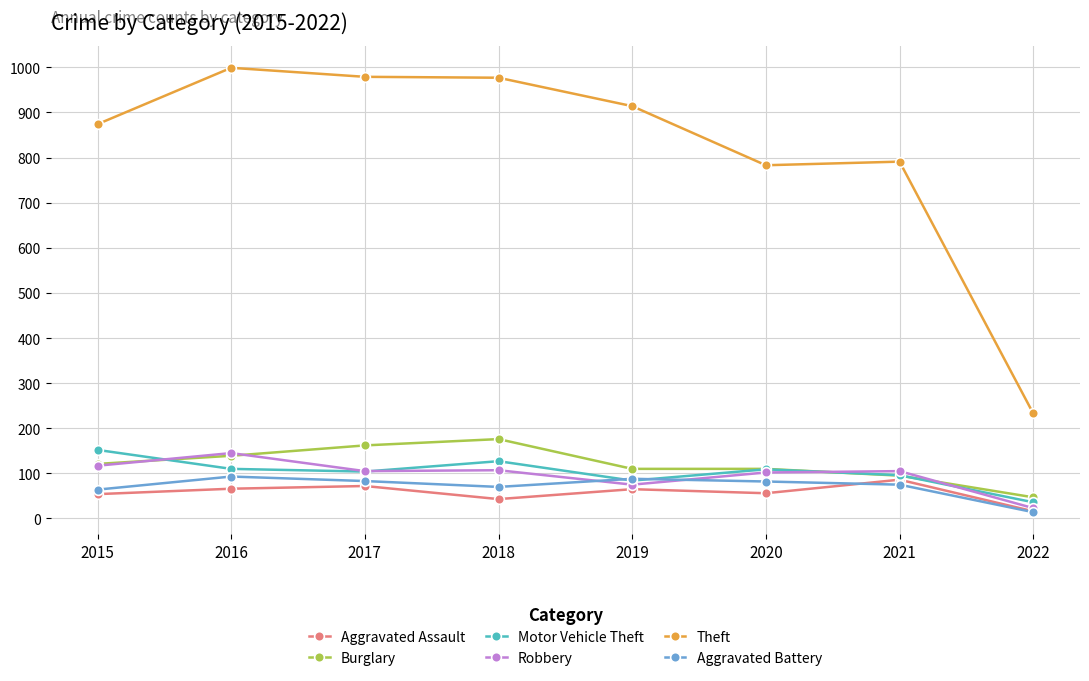

Which label corresponds to the largest value in the chart?

2016